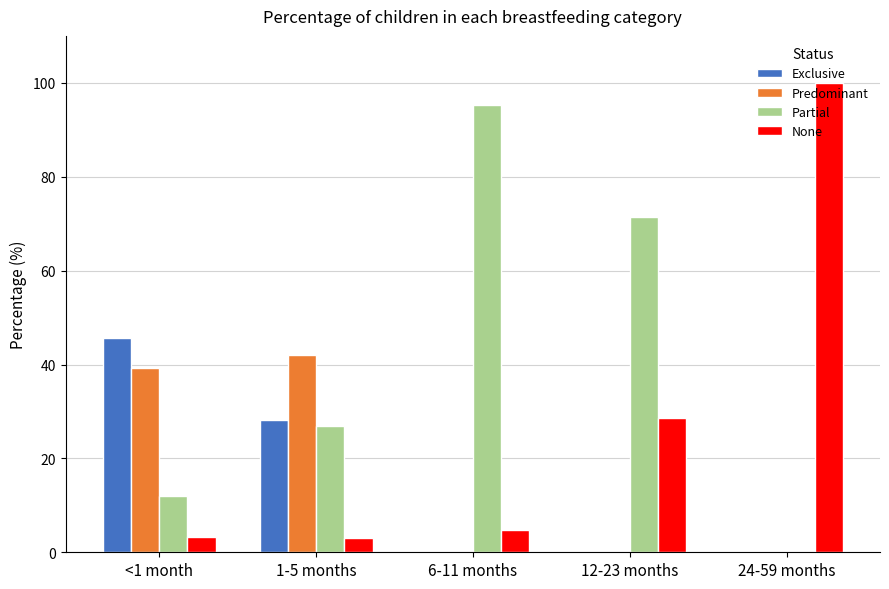

What are all the series names shown in the legend?

Exclusive, Predominant, Partial, None